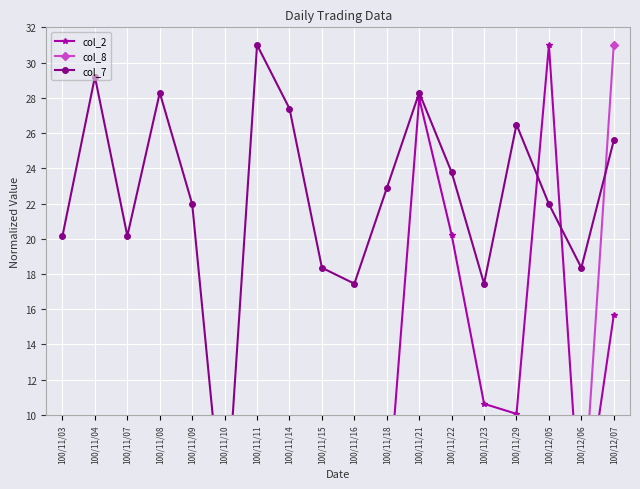

Where is the first local maximum for col_2?

100/11/04